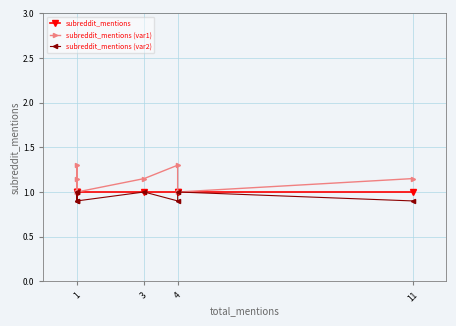

How many lines are shown in the chart?

3